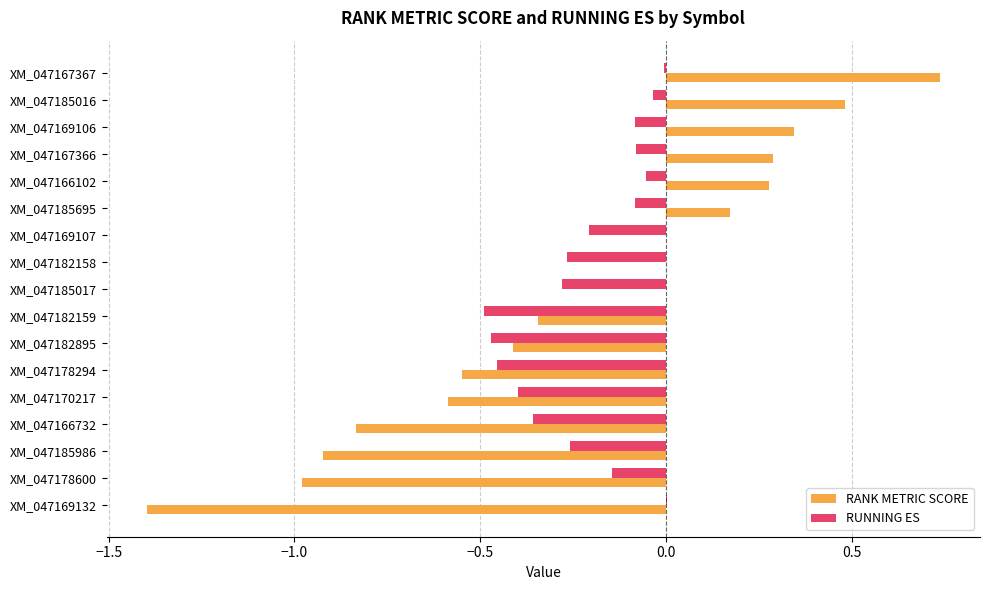

What is the total value across all series at XM_047166732?

-1.2